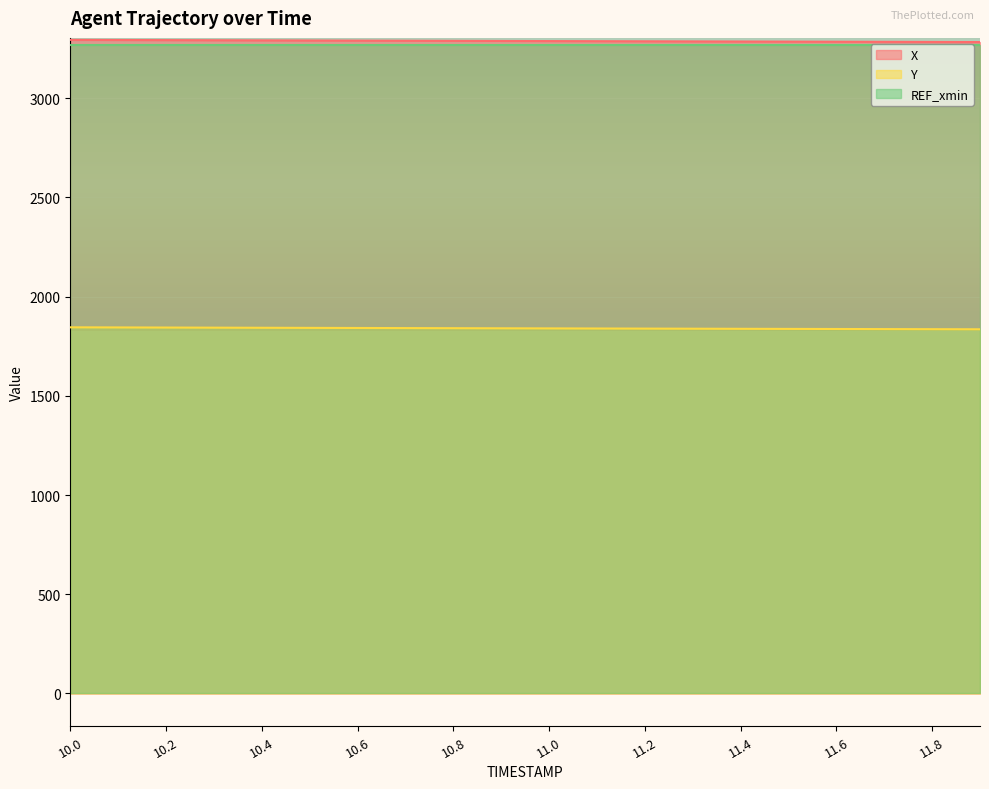

At which label does Y first exceed 1840?

10.0